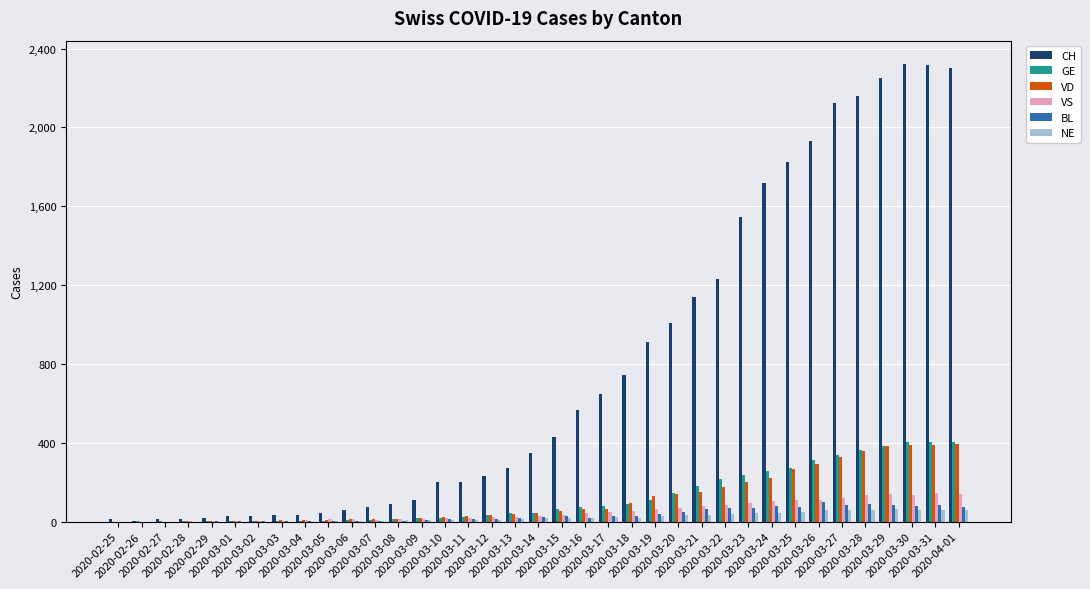

What is the sum of all VS values?

1905